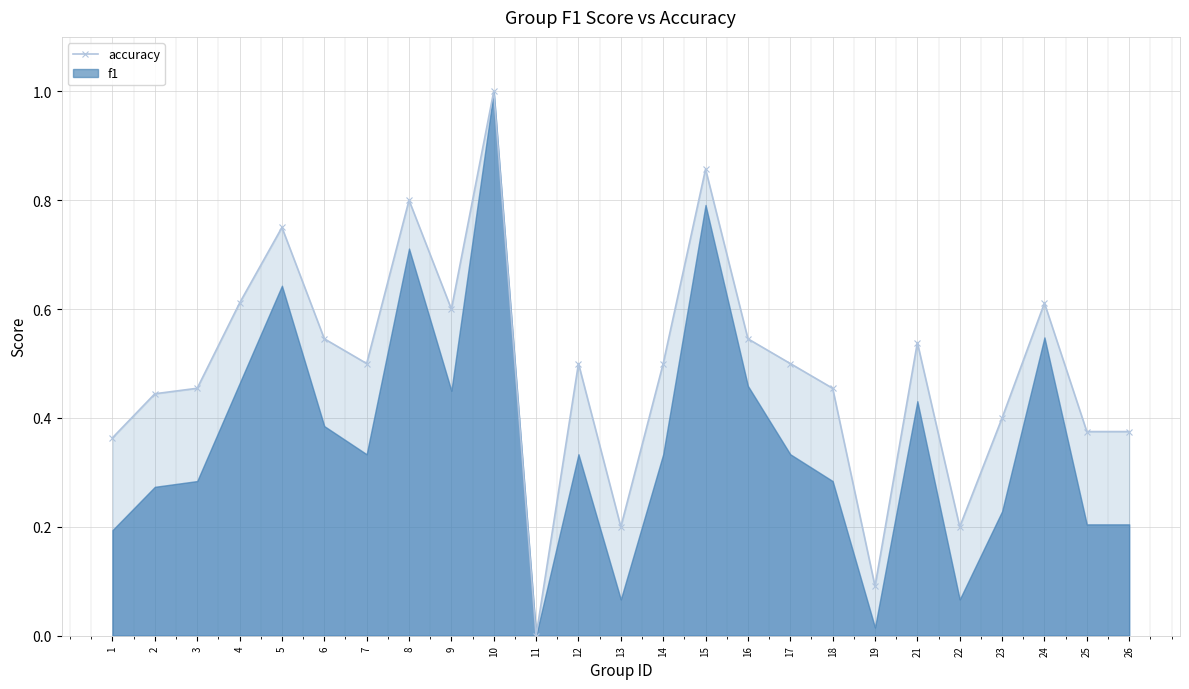

List the labels in order of value, largest first.

10, 15, 8, 5, 4, 24, 9, 6, 16, 21, 7, 12, 14, 17, 3, 18, 2, 23, 25, 26, 1, 13, 22, 19, 11